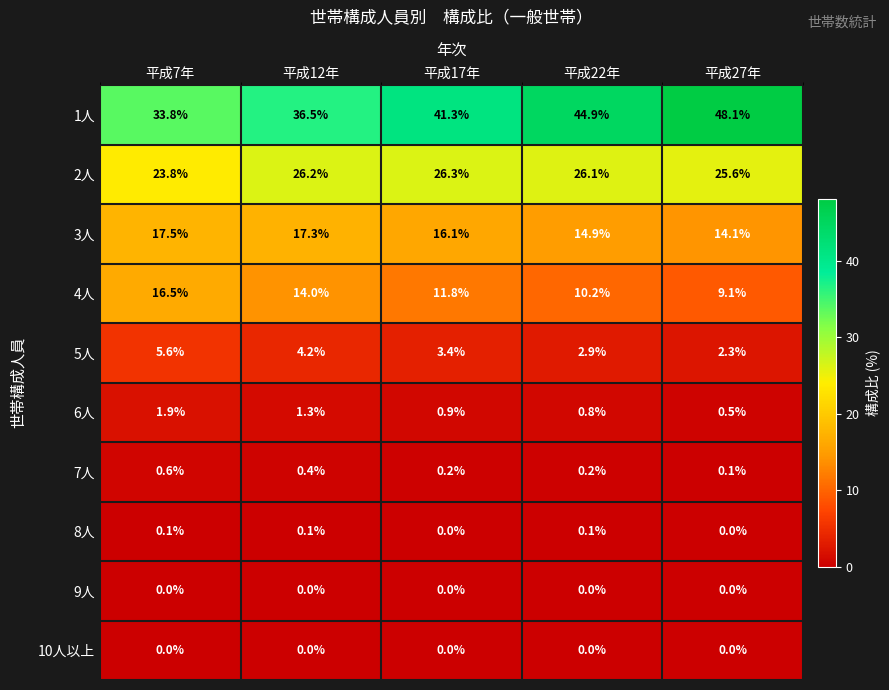

At which label does 5人 first exceed 3?

平成7年